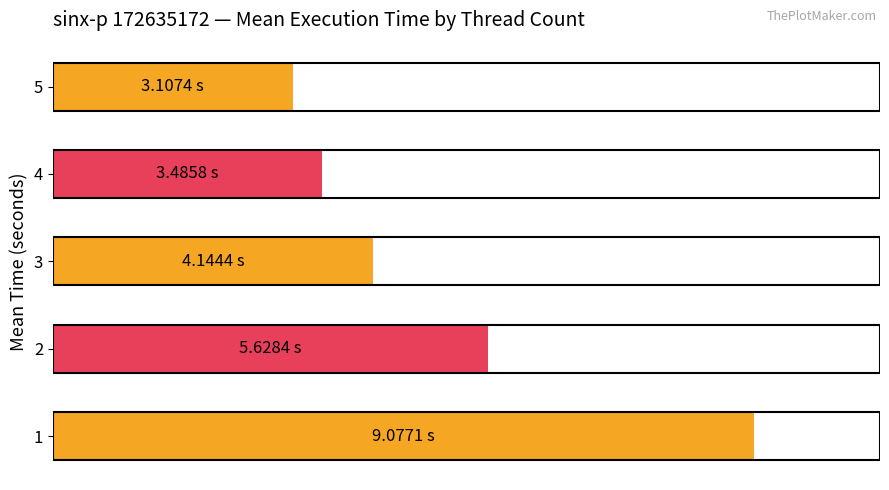

Are the bars horizontal?

Yes